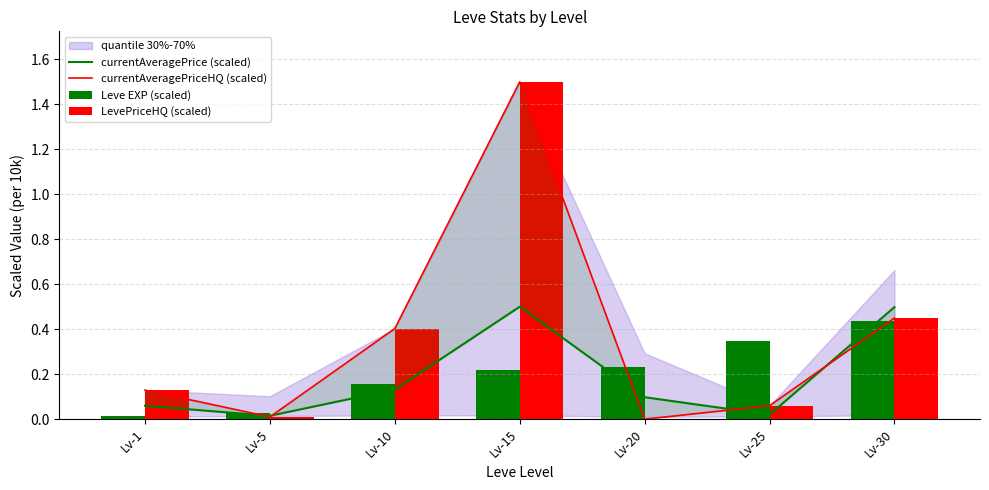

What is the difference between the maximum and minimum values in the LevePriceHQ (scaled) series?

1.5